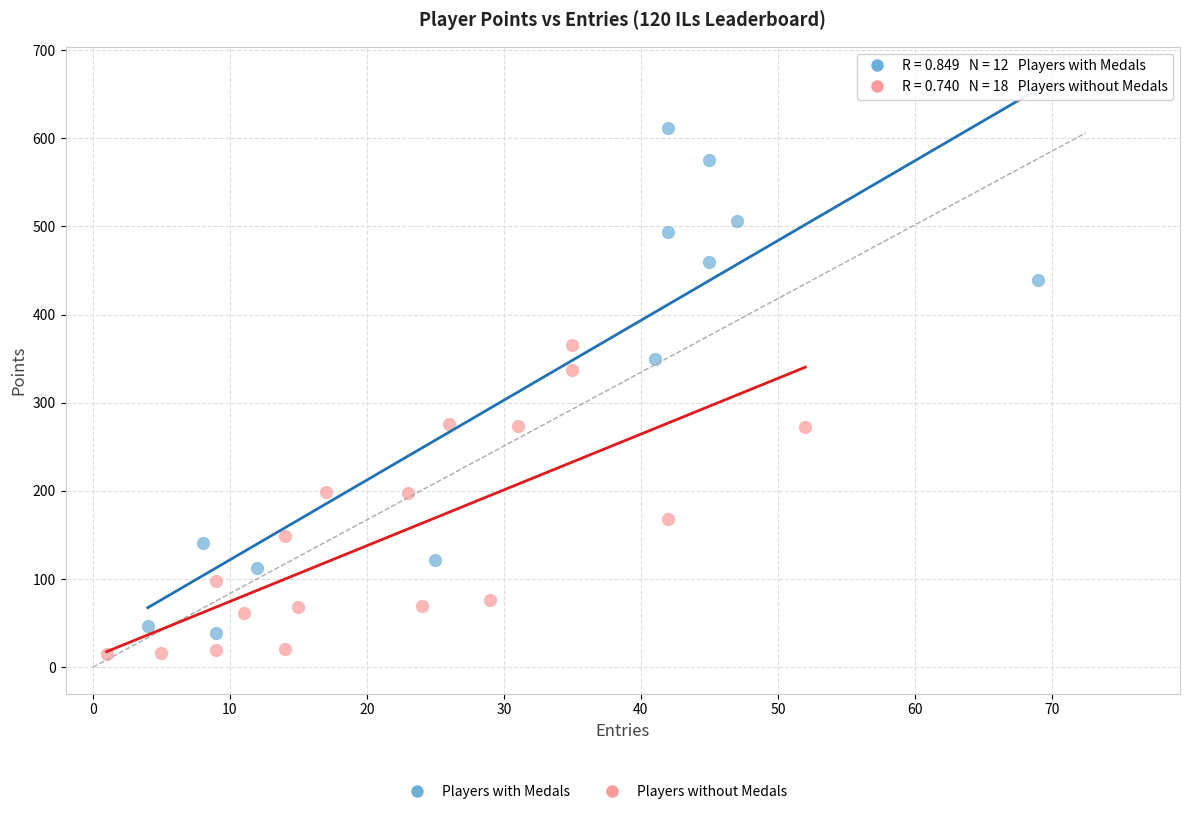

Which series has the widest spread of Y values?

Players with Medals